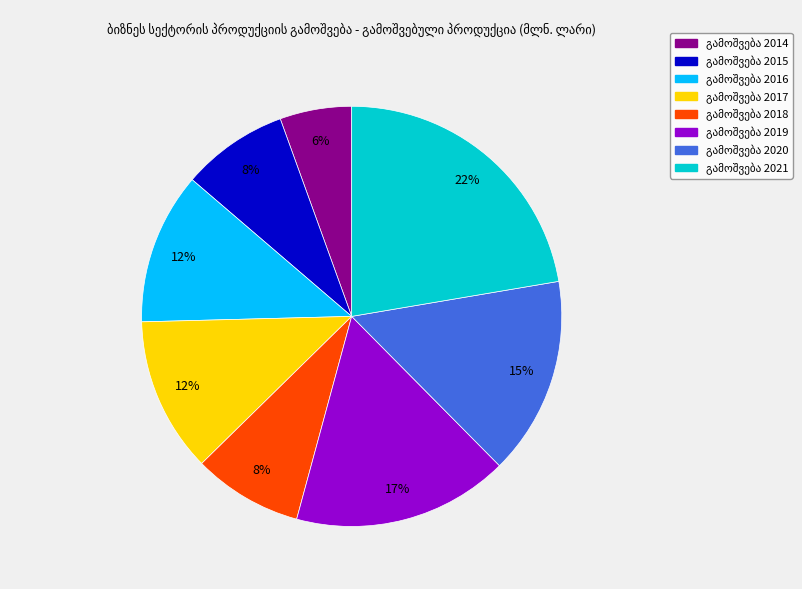

How many slices are in this pie chart?

8